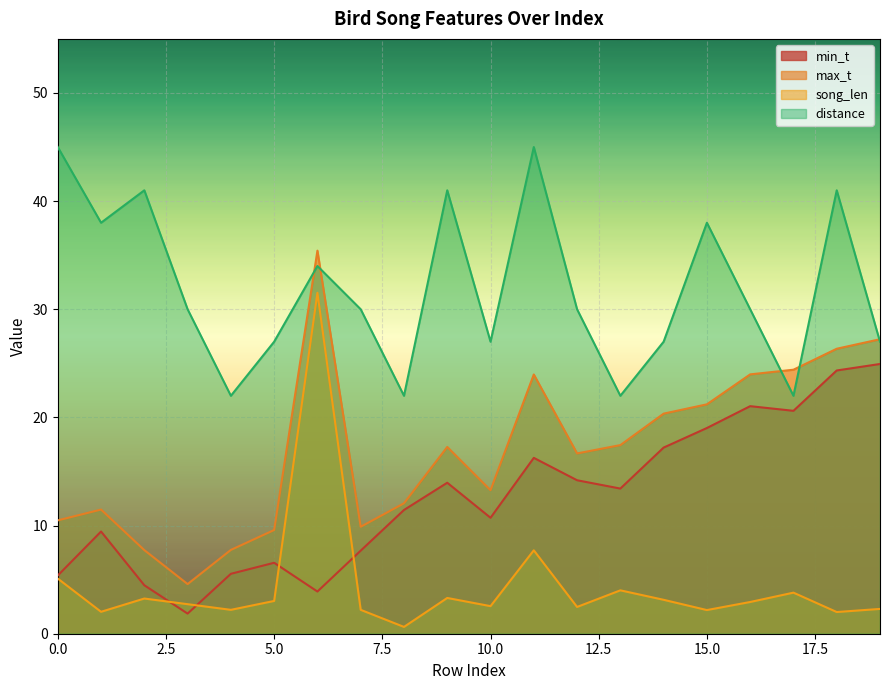

What is the total value across all series at 14?

67.7